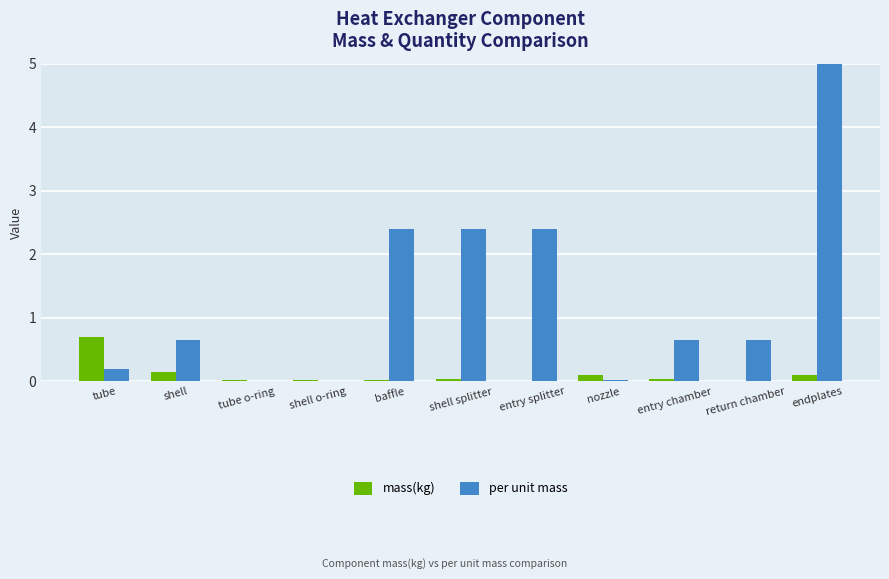

At which category is the sum across all series the highest?

endplates